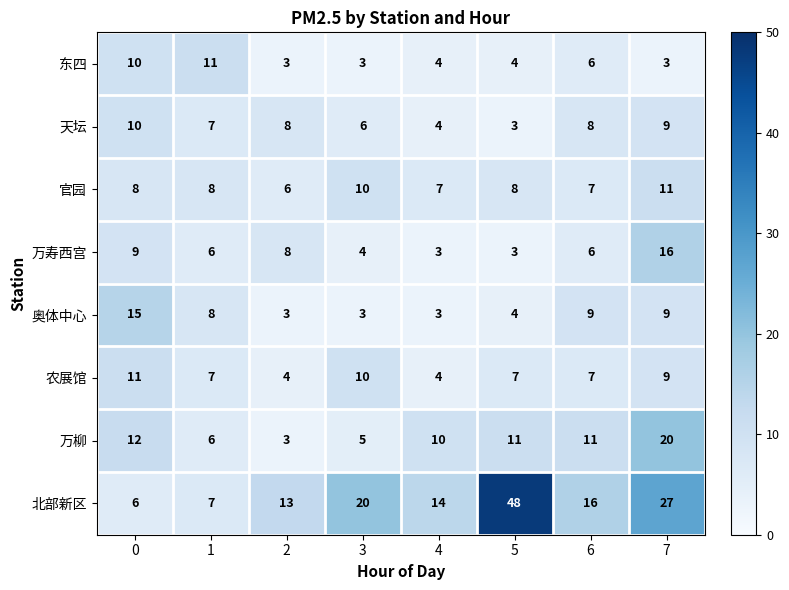

What is the sum of the 万柳 values at 5 and 7?

31